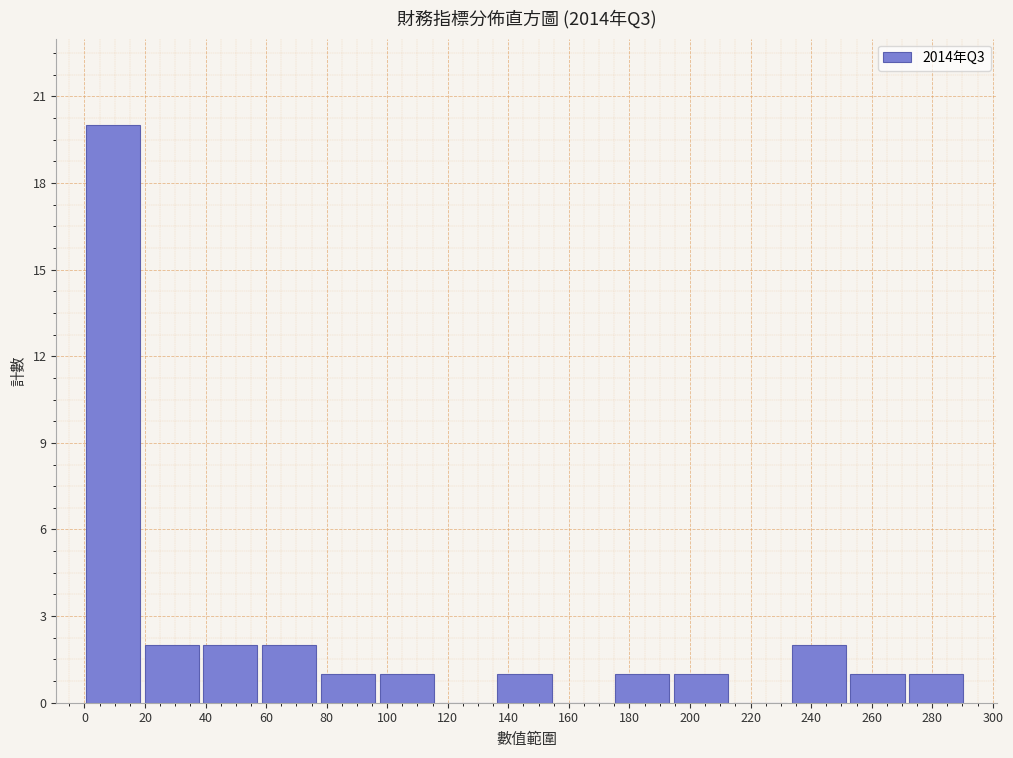

Over which range of the x-axis is the bar tallest?

0 to 20